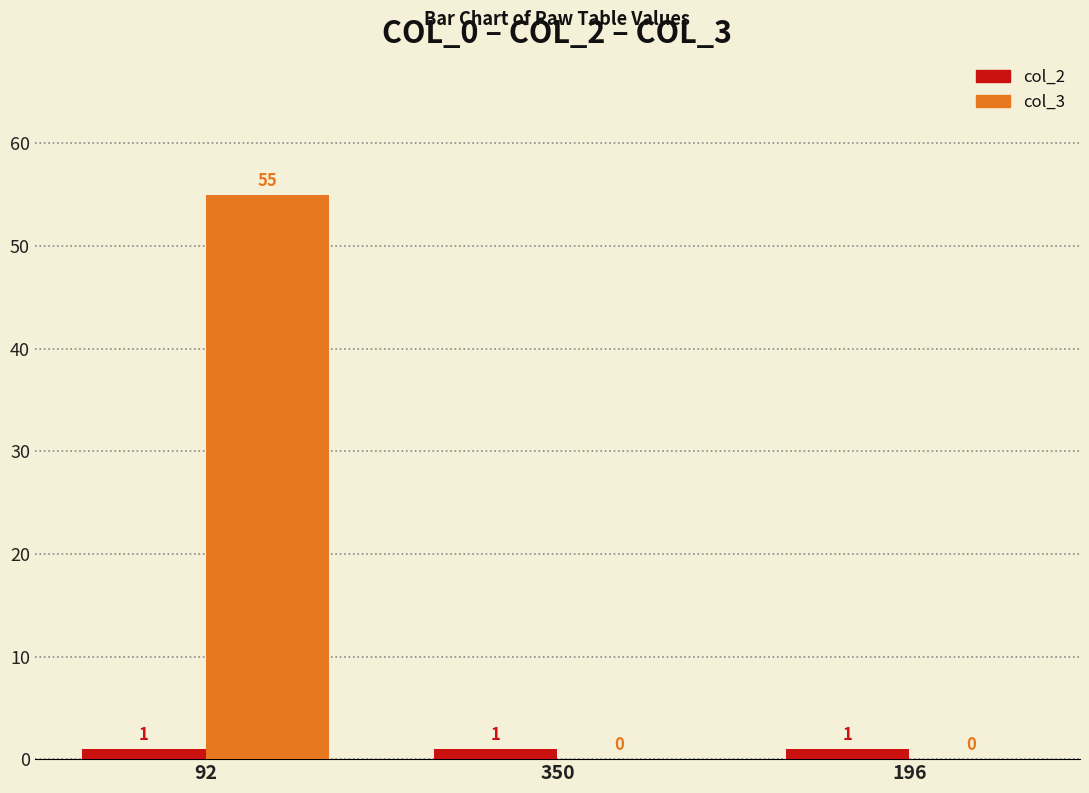

How many series are shown in this chart?

2